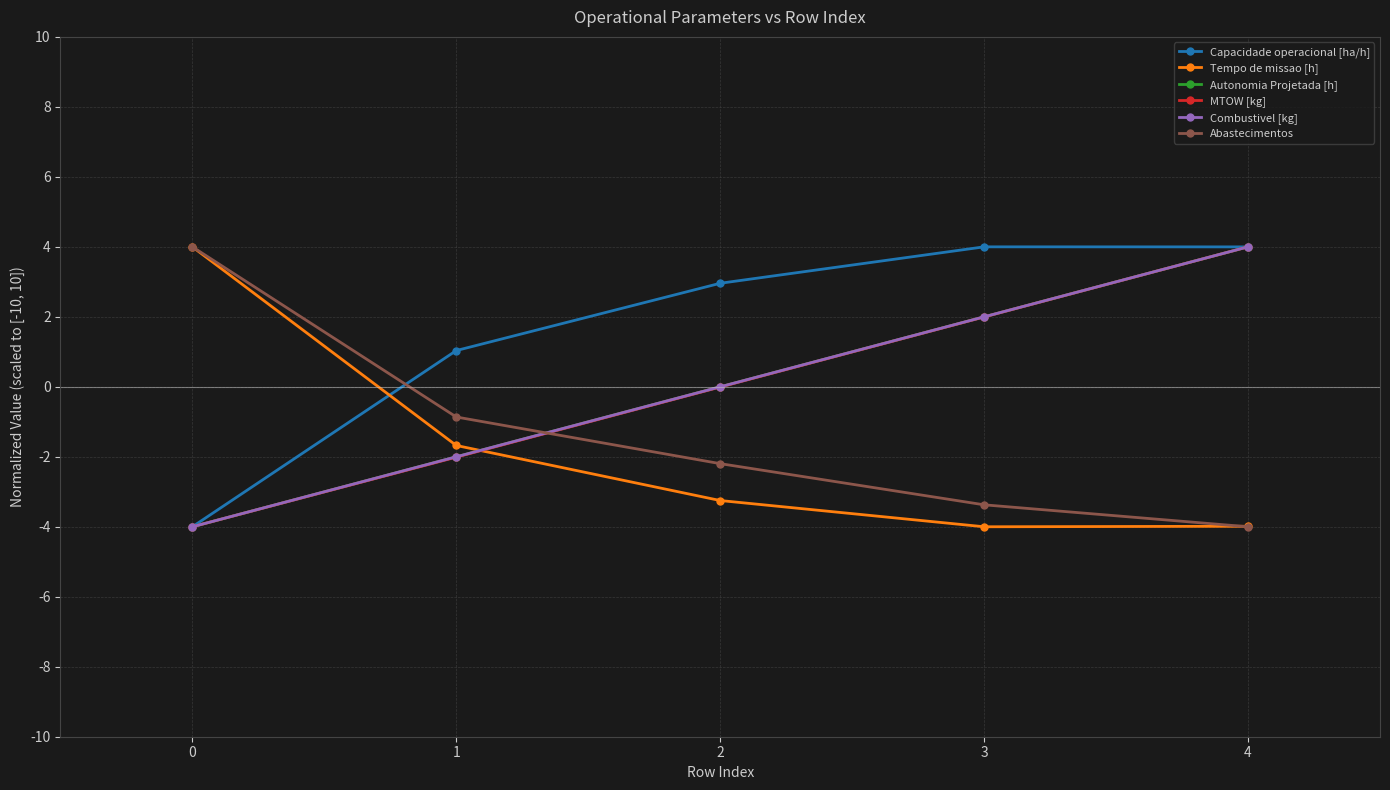

At which category does the chart reach its peak across all series?

3